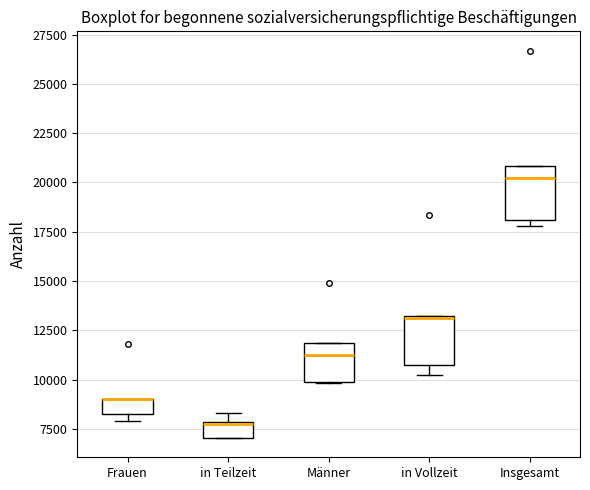

Where is the lower edge of the box for in Teilzeit on the y-axis? The values are not printed on the chart, so give them approximately, as read against the axis.

7000